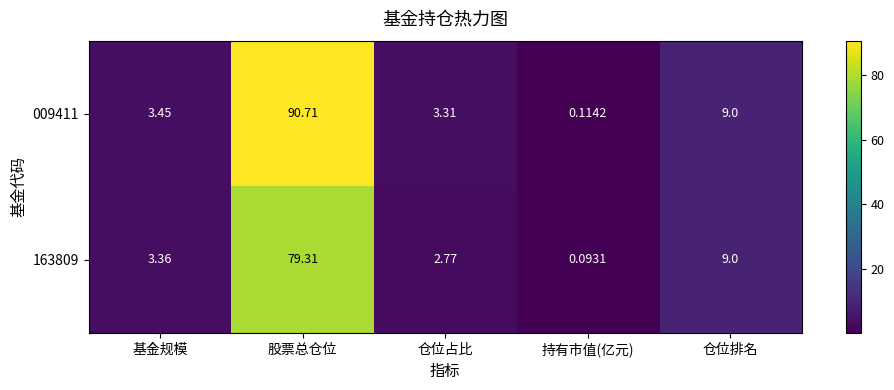

Where is 009411 nearest to the value 45?

仓位排名